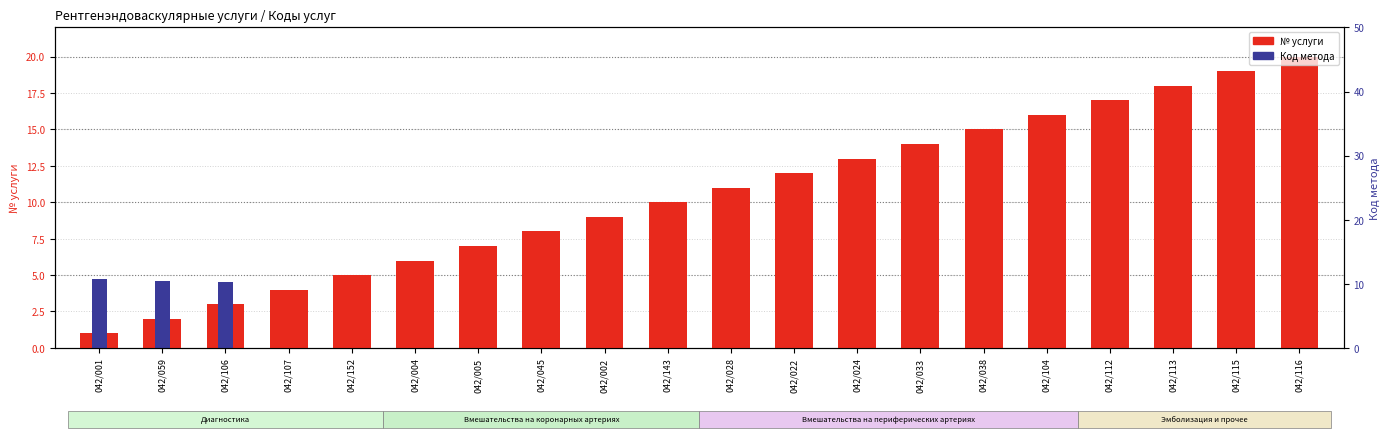

Count the number of categories in the chart.

20